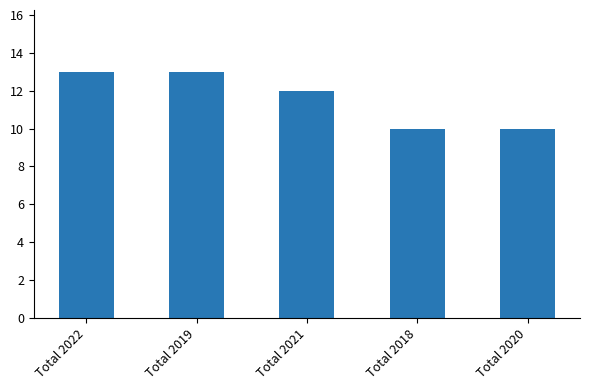

What is the greatest value displayed?

13